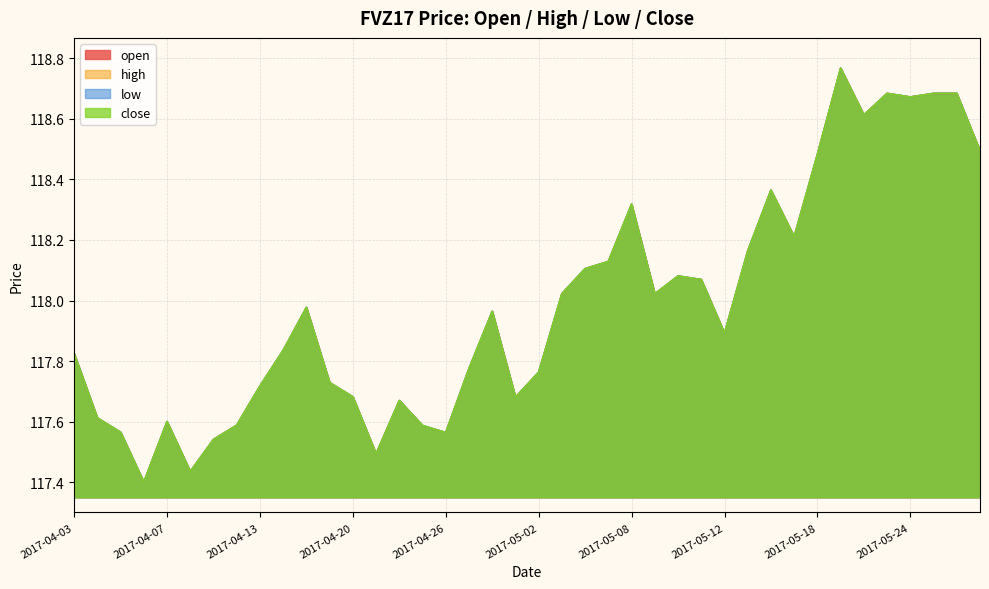

Which series has the largest total across all categories?

open